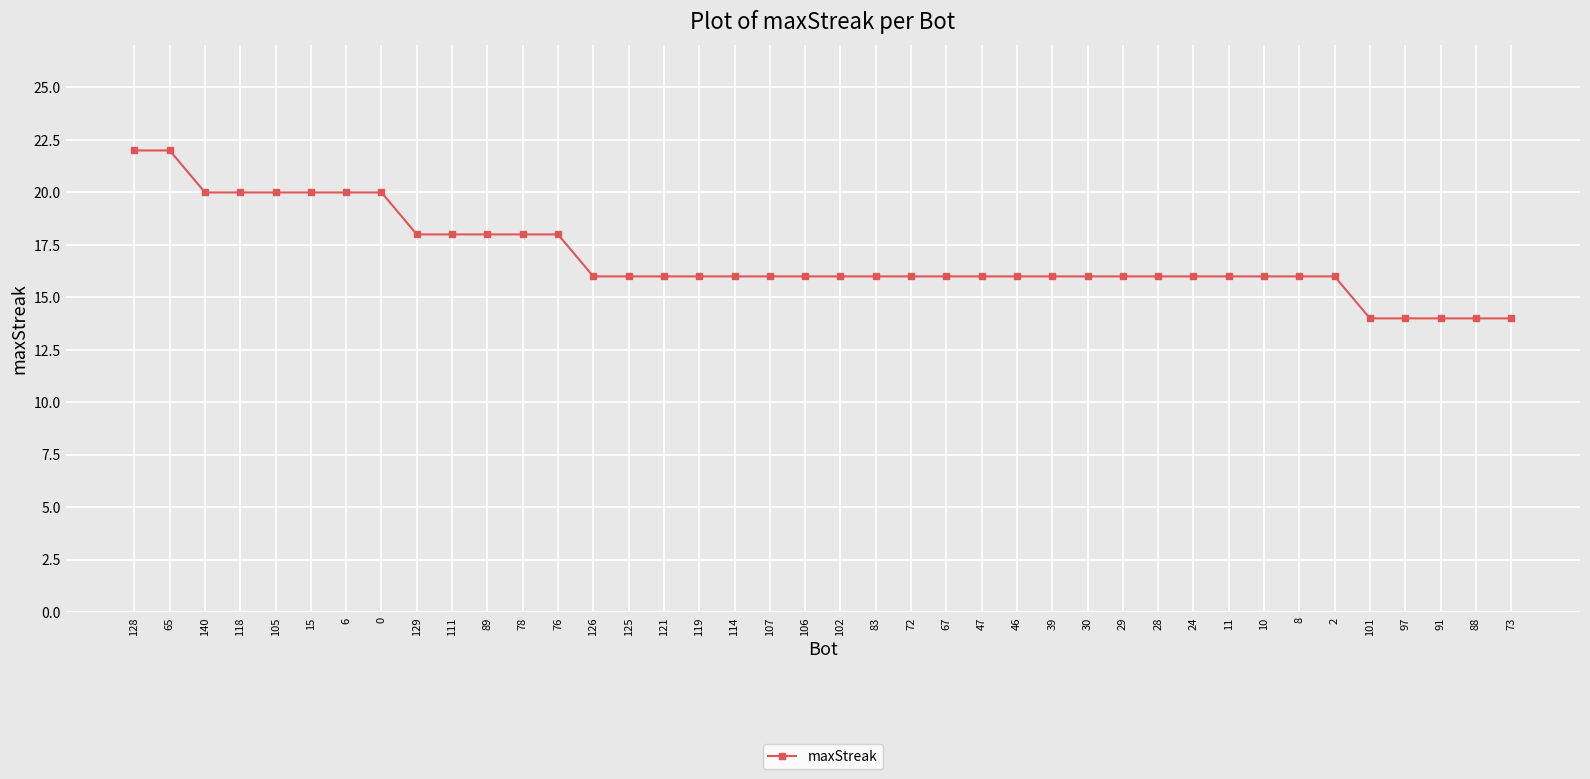

The value at 72 is 25. True or false?

False